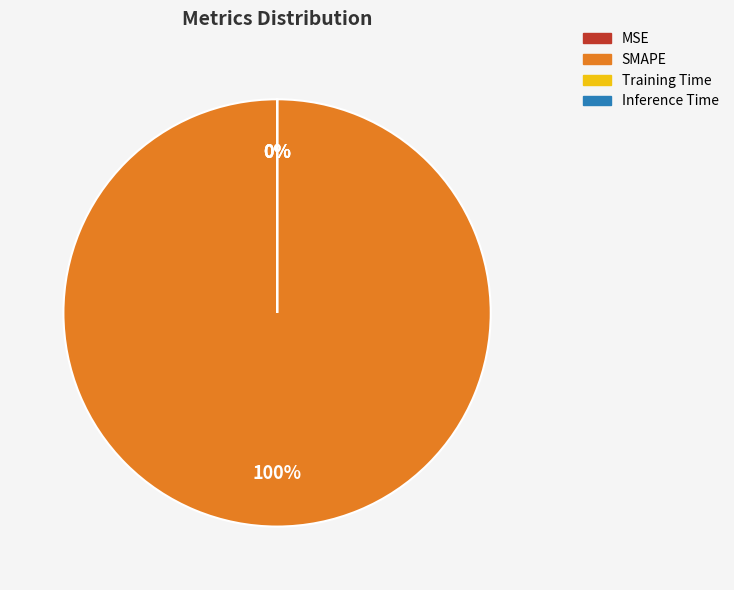

How many segments does this pie chart have?

4